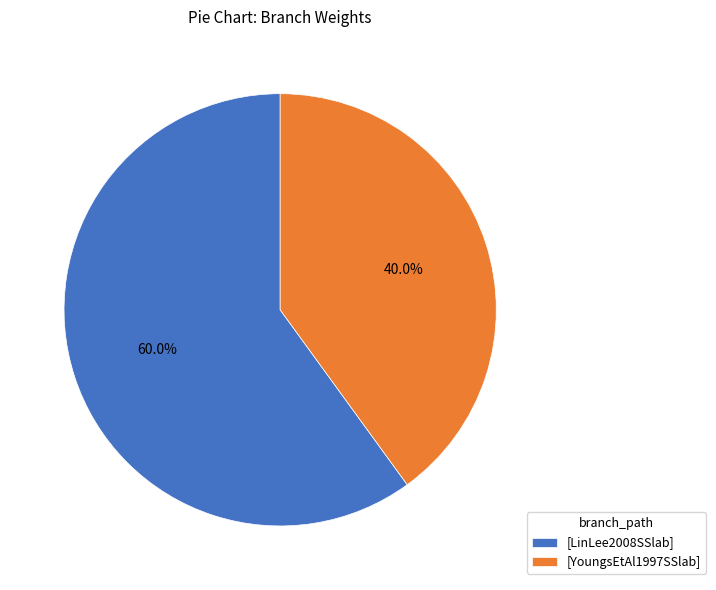

True or false: [YoungsEtAl1997SSlab] accounts for 40% of the total.

True